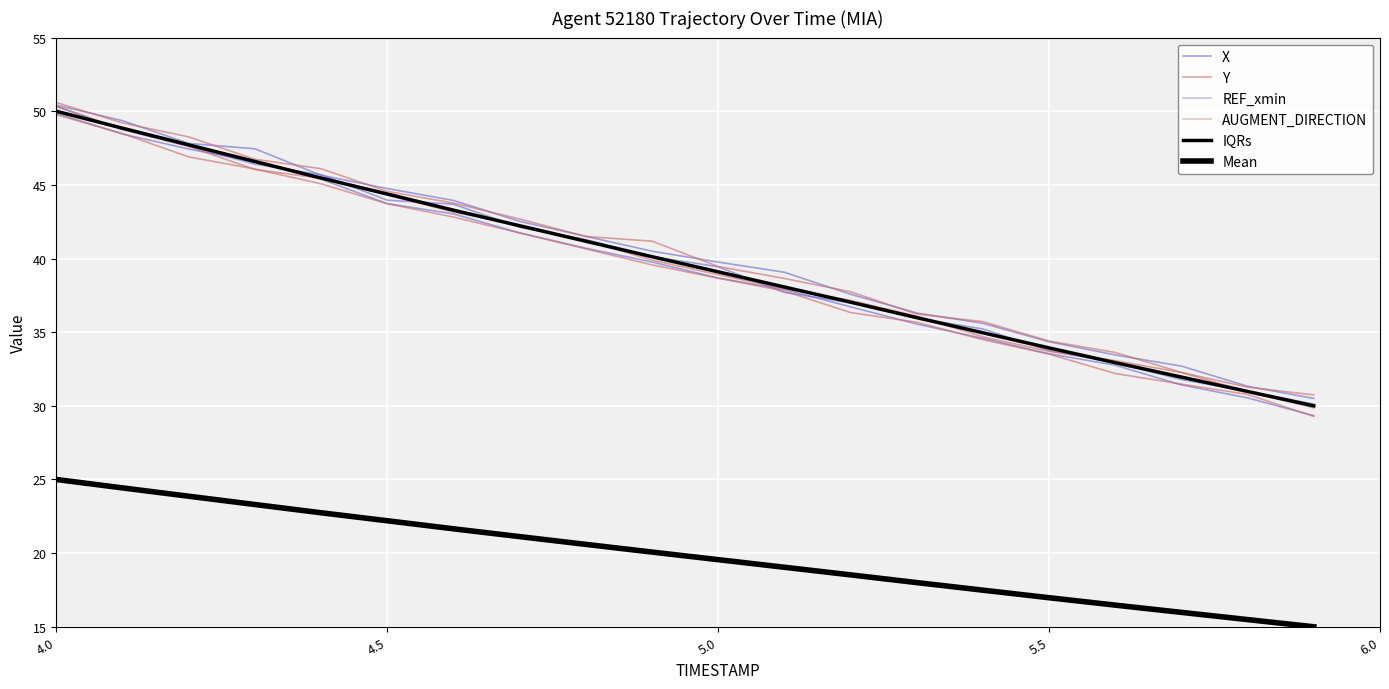

True or false: REF_xmin and IQRs cross at least once.

False